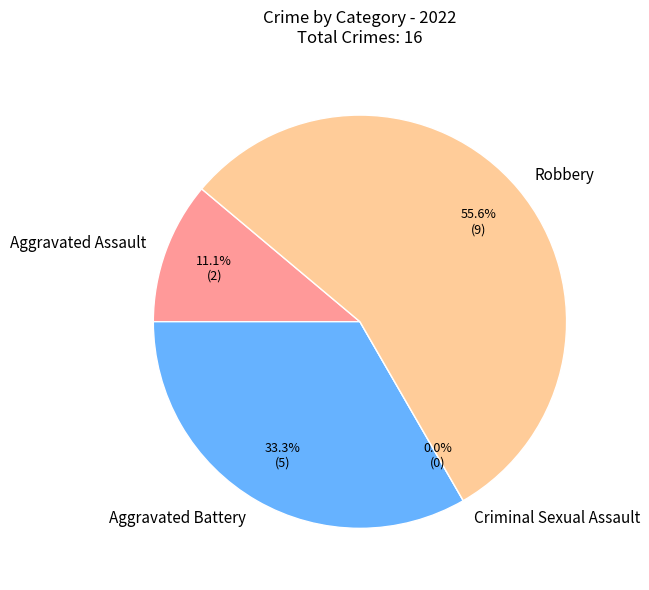

Combined, what portion of the pie is Aggravated Assault and Robbery?

66.7%